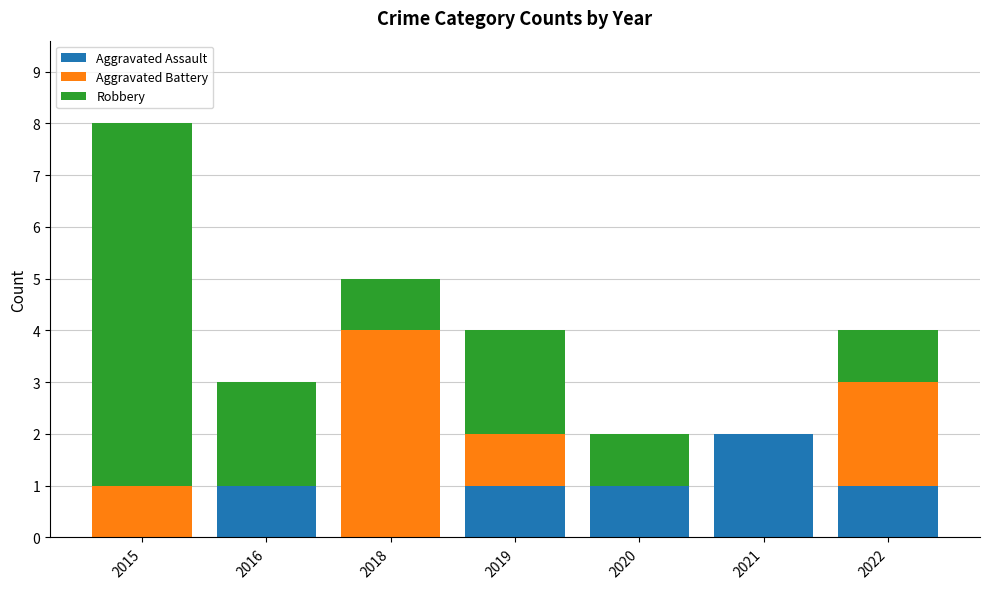

Reading right to left, transcribe the values for Aggravated Assault.

2022=1	2021=2	2020=1	2019=1	2018=0	2016=1	2015=0